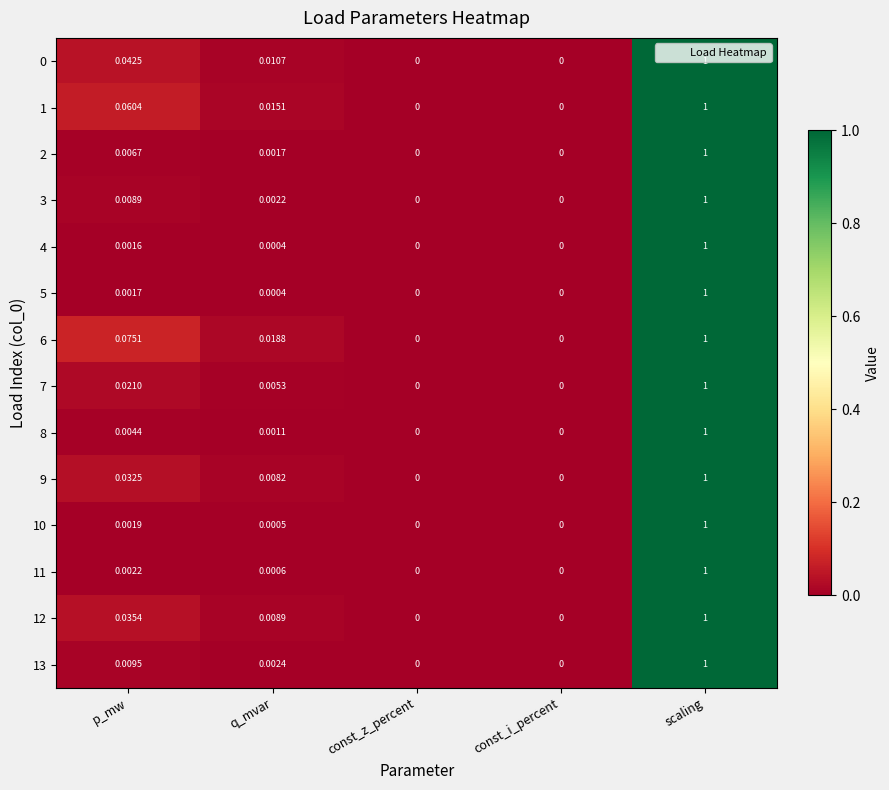

Is the value of 10 at const_z_percent greater than the value of 2 at q_mvar?

No